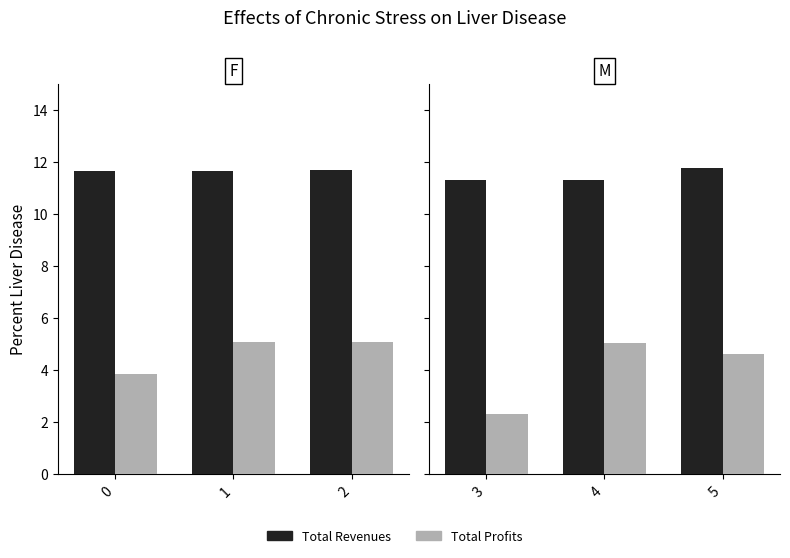

How many bars are there in each group?

2